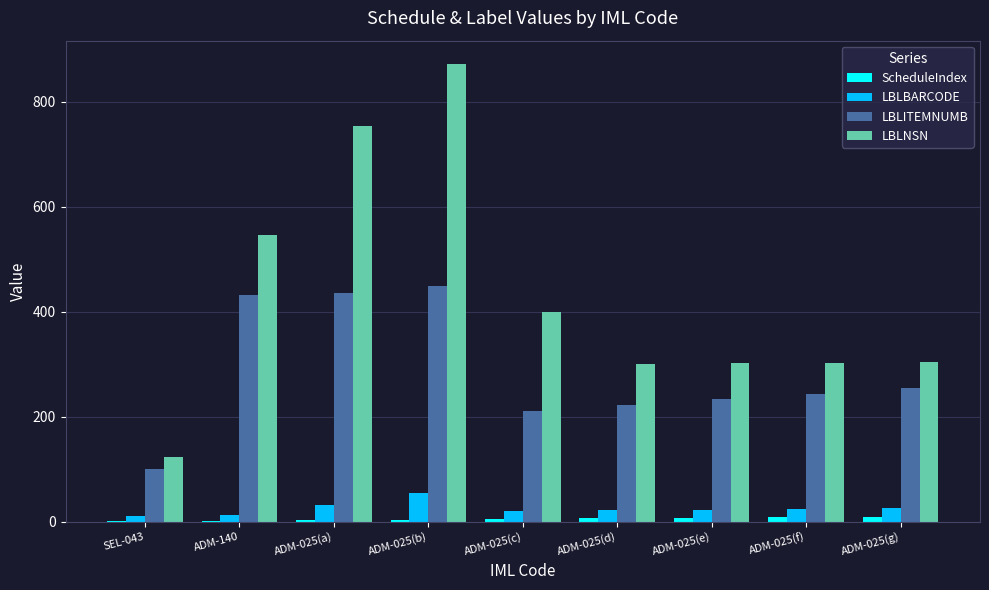

At which label does LBLBARCODE reach its peak?

ADM-025(b)